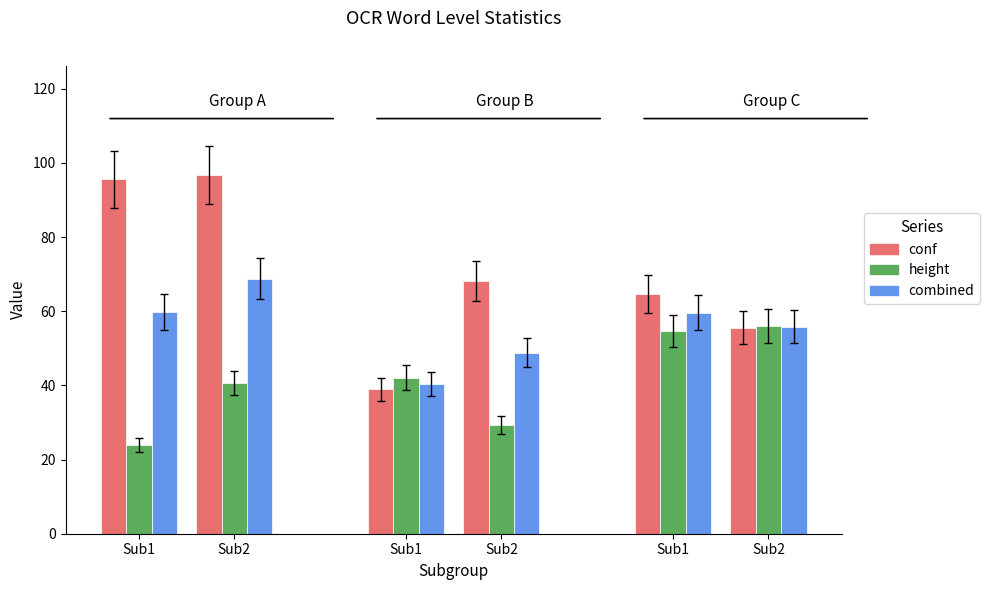

How many groups of bars are there?

6